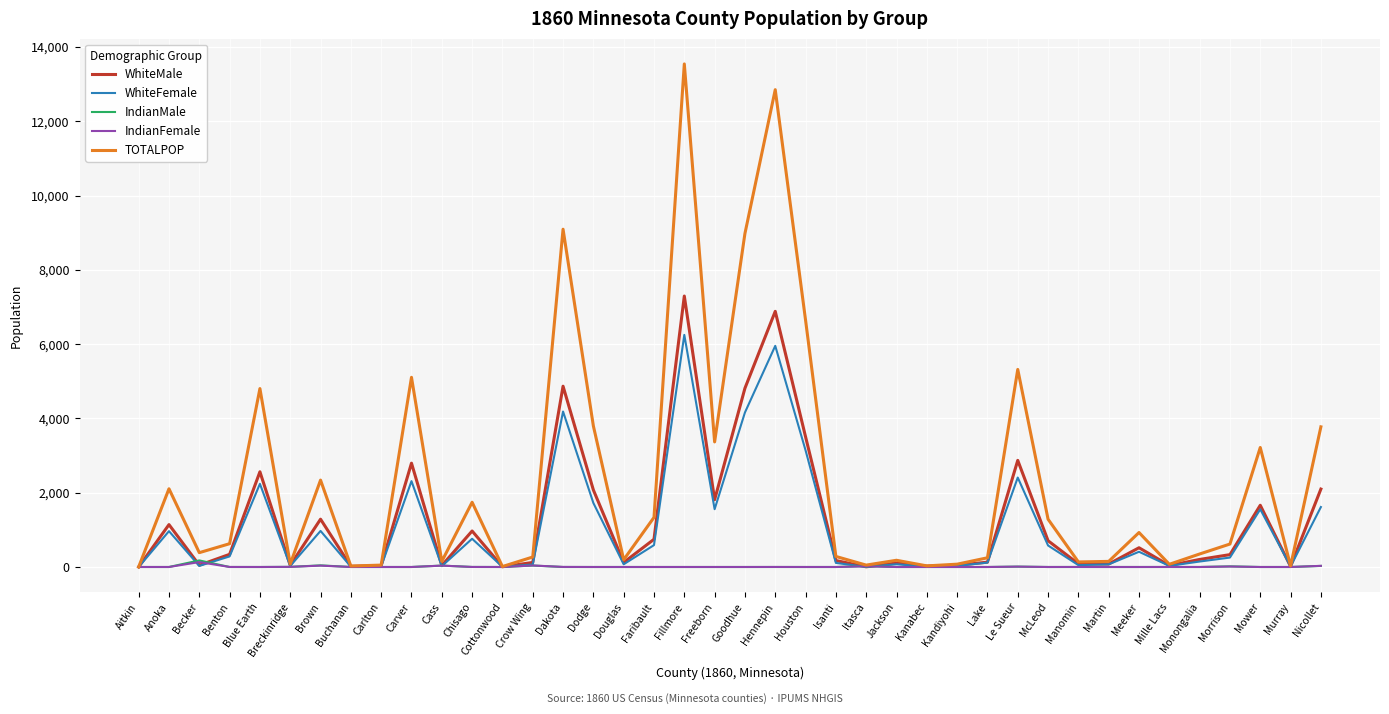

What is the difference between the IndianFemale values at Itasca and Dodge?

19